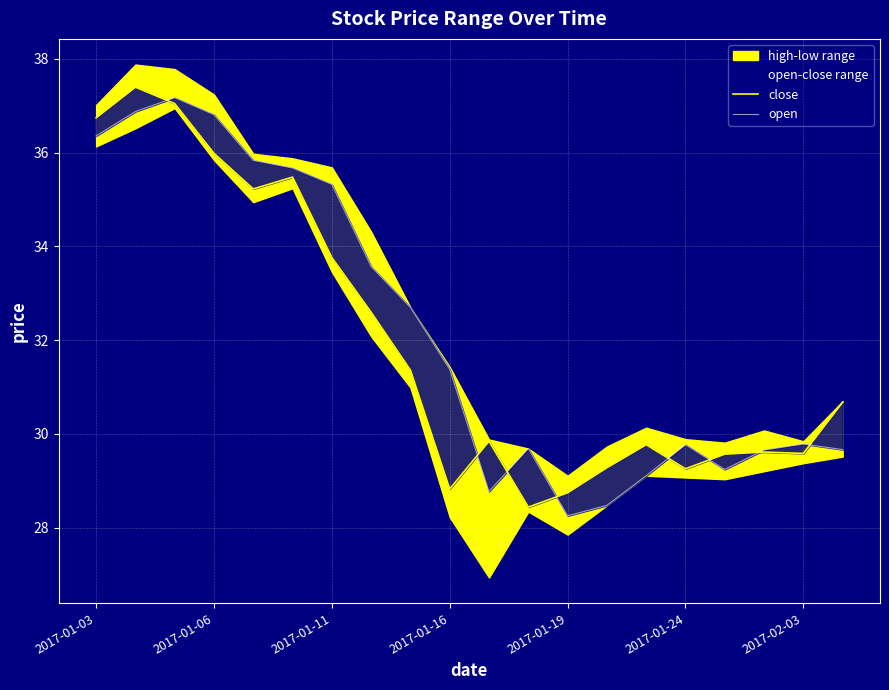

What is the label of the 20th point from the right?

2017-01-03